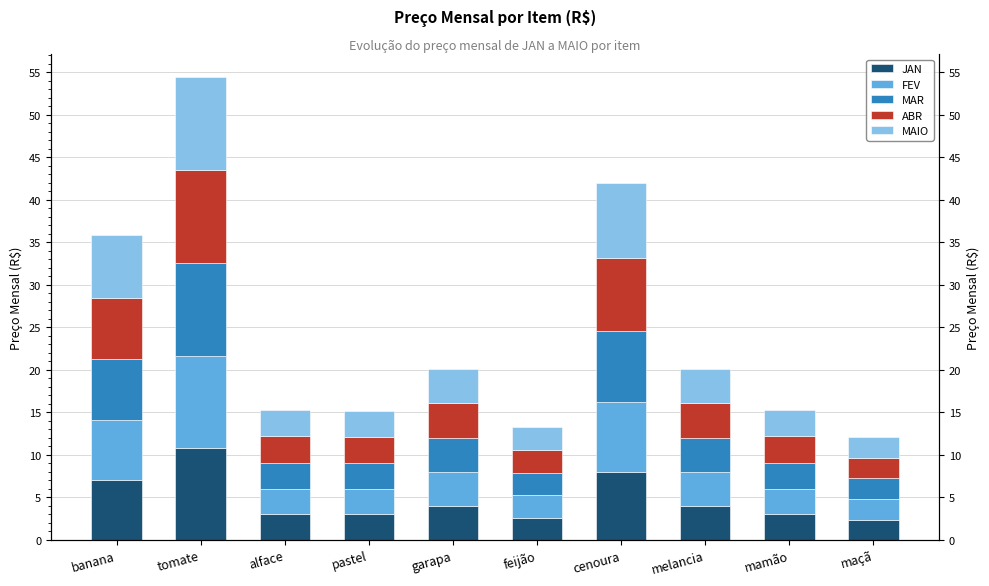

True or false: MAIO has a value of 1.3 at garapa.

False